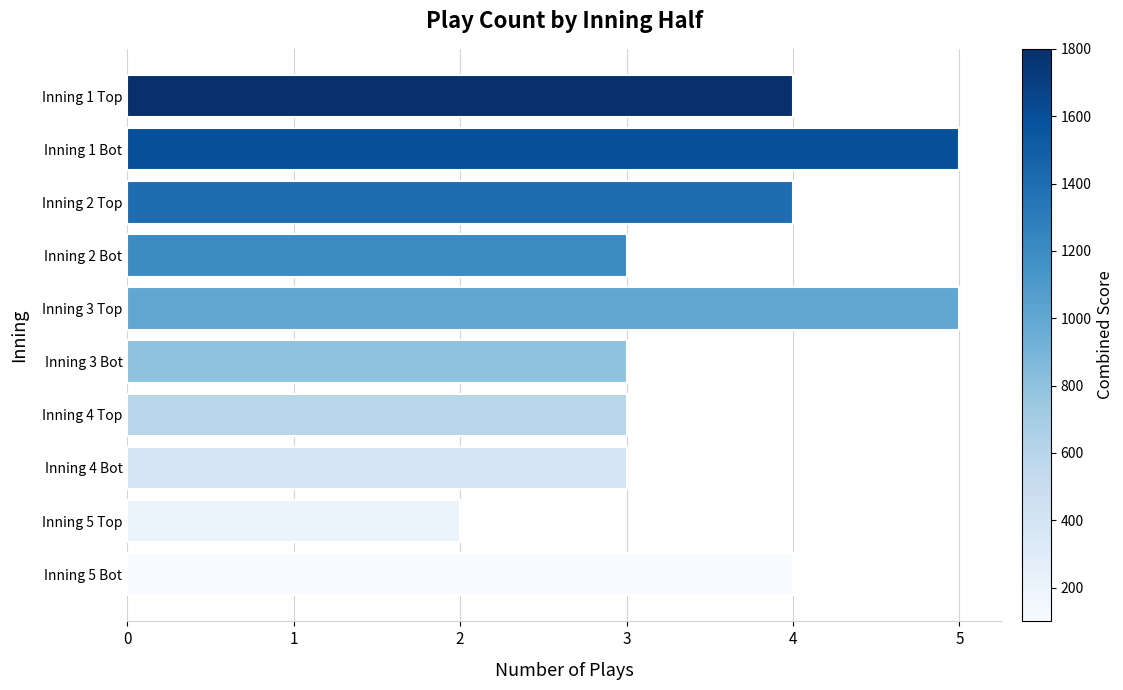

At which category does the chart reach its minimum across all series?

Inning 5 Top